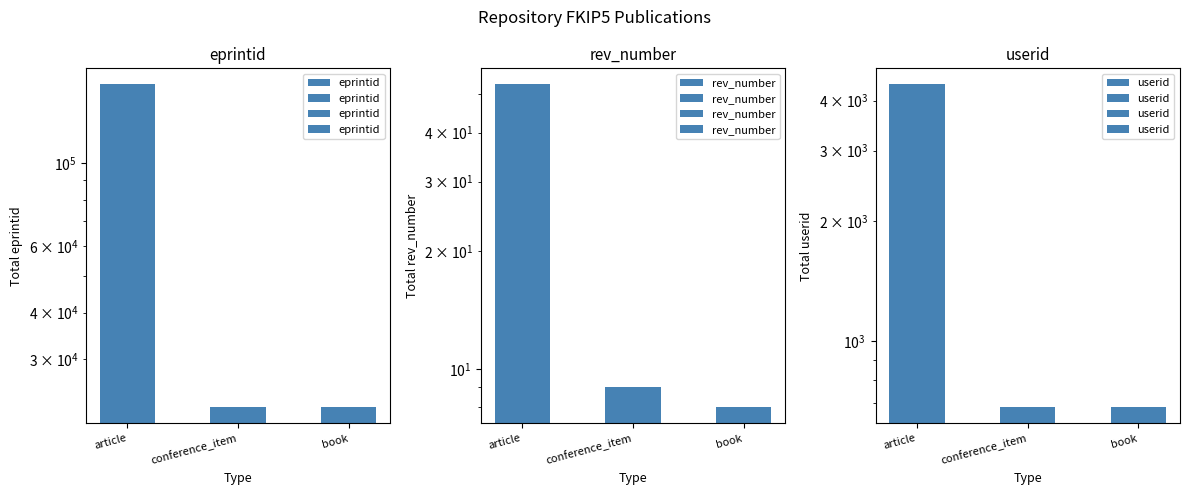

Reading left to right, list all the values displayed in this chart.

eprintid: 161990	22391	22385
rev_number: 53	9	8
userid: 4393	685	685